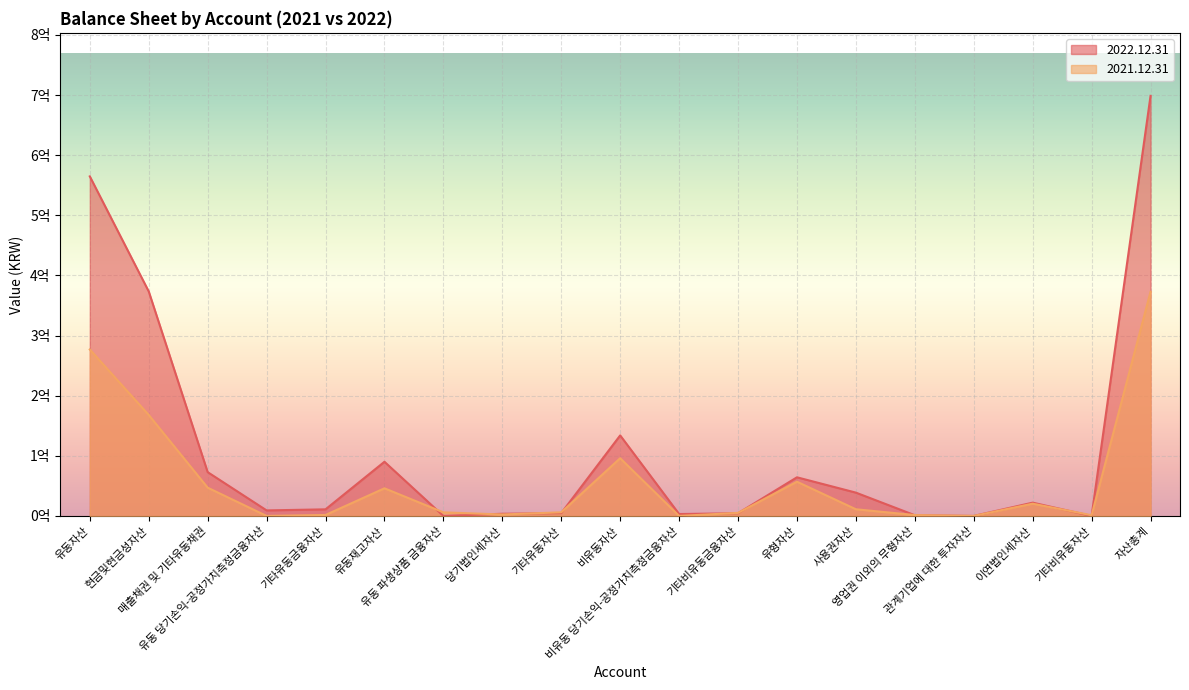

What is the maximum value shown in the chart?

698713619